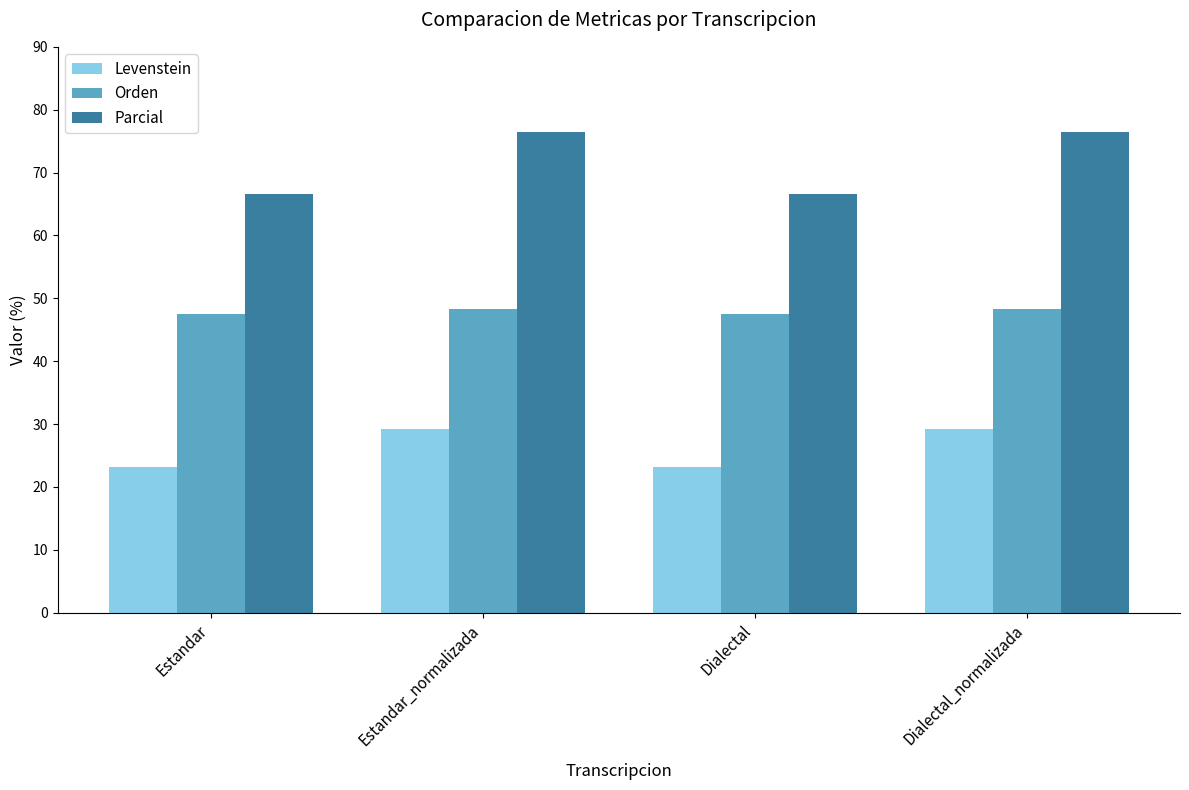

What is the label of the 1st bar from the right?

Dialectal_normalizada